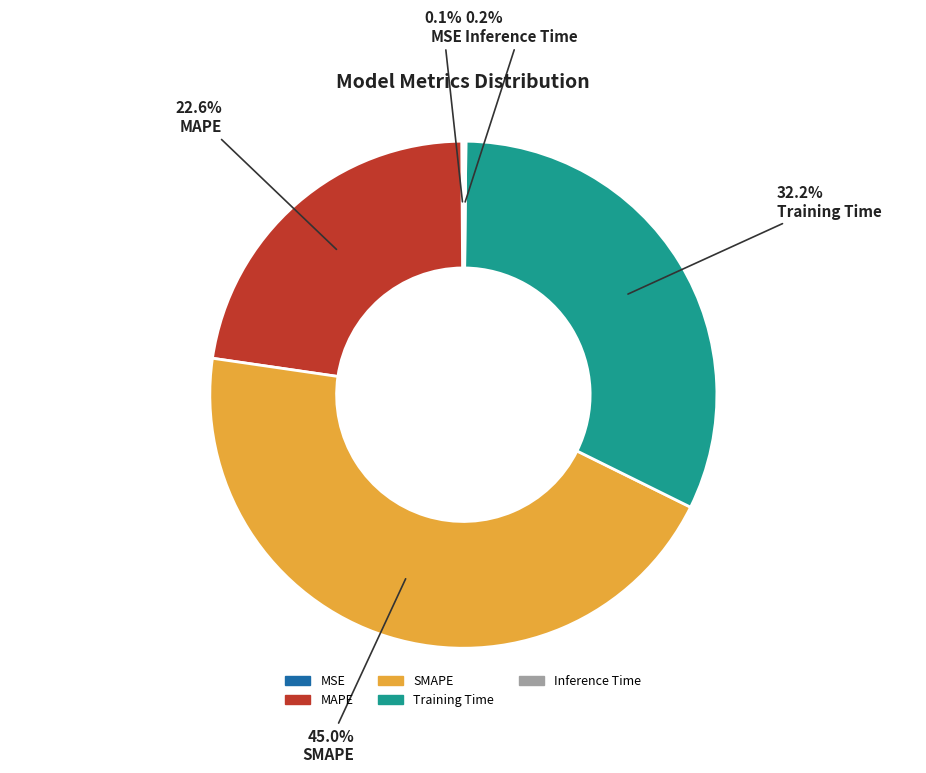

To the nearest percent, what percentage of the pie is SMAPE?

45%